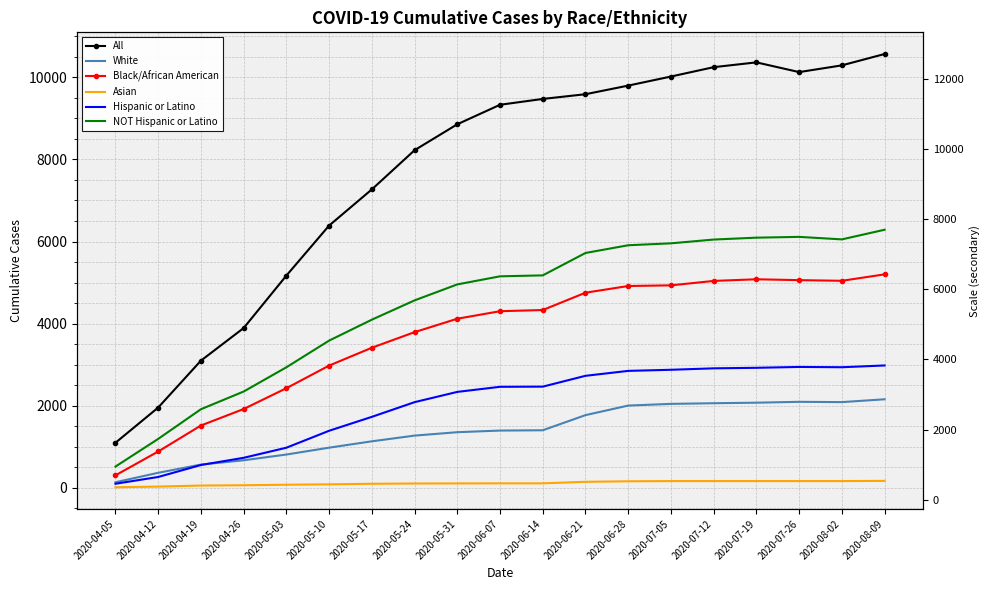

What is the label of the 1st point from the left?

2020-04-05